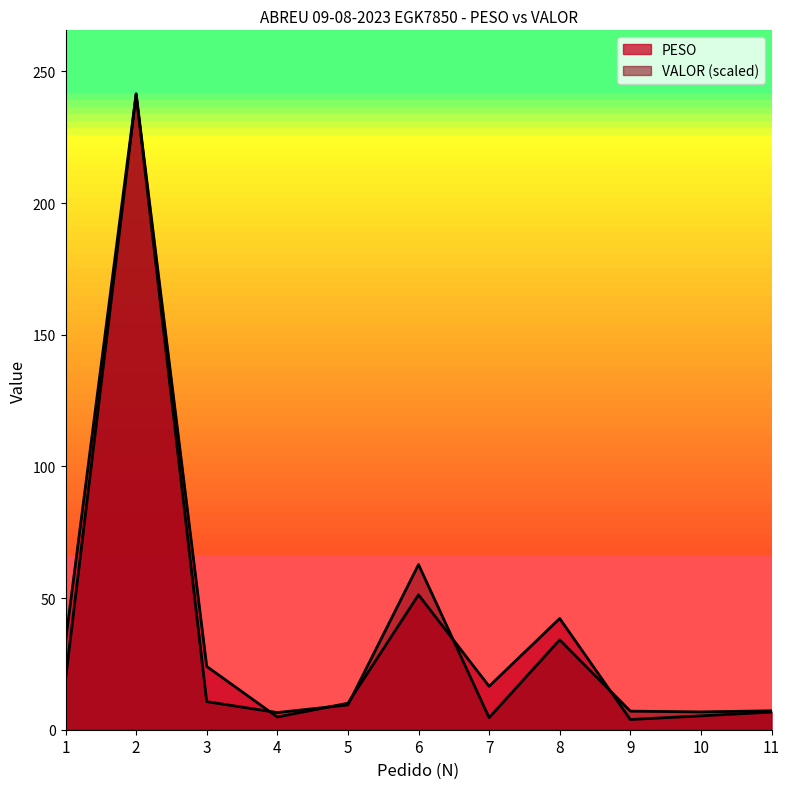

What is the difference between the highest and lowest values at 5?

0.6